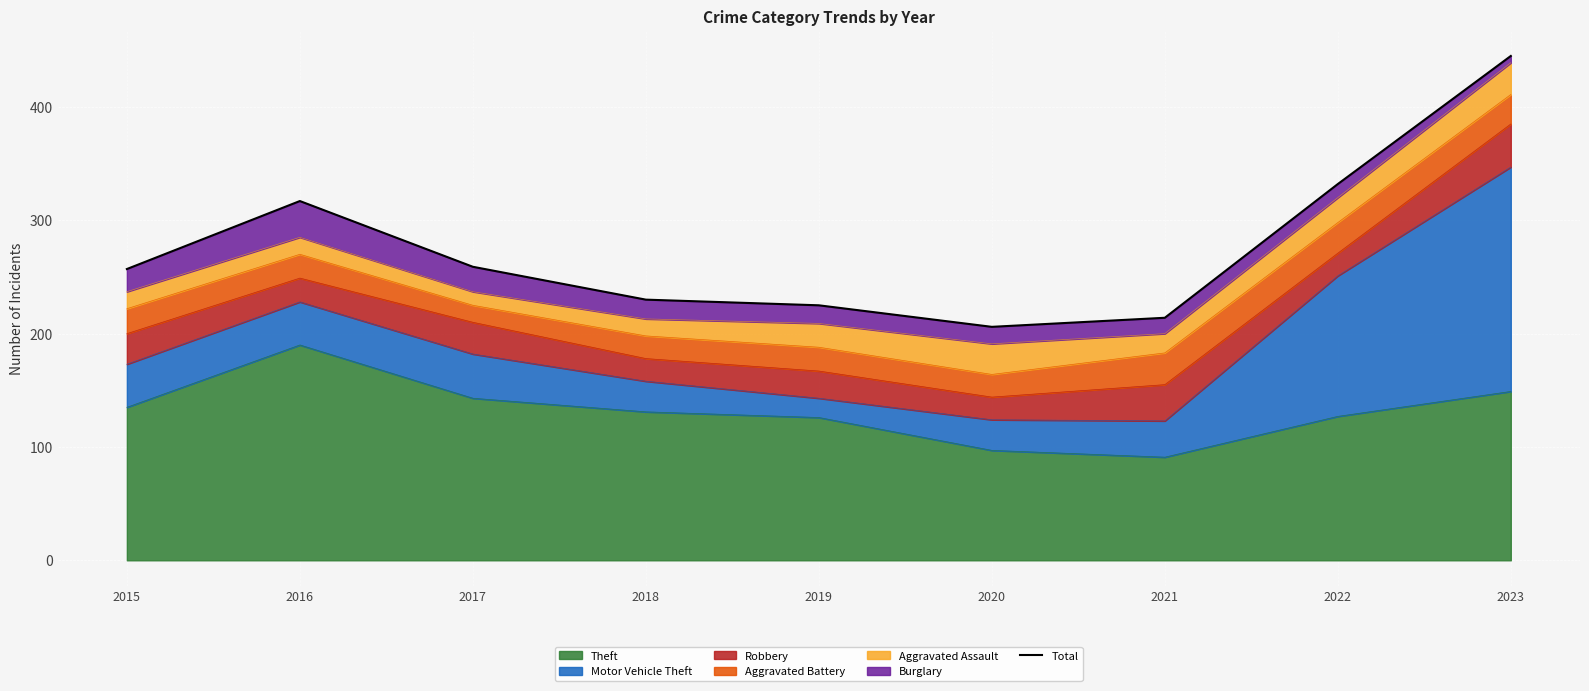

What is the ratio of the value at 2021 to the value at 2023?

0.5